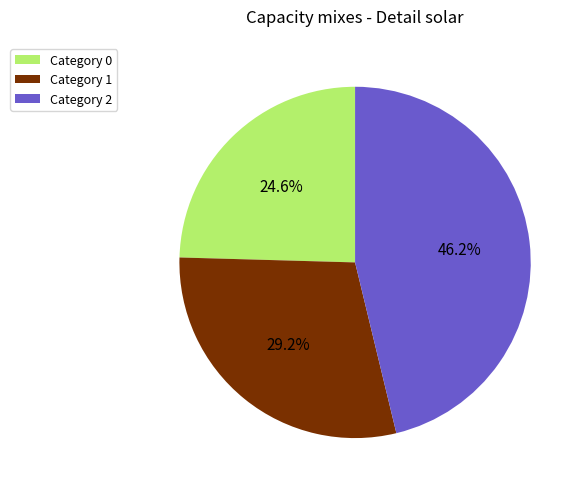

Combined, do Category 1 and Category 2 account for over 50%?

Yes